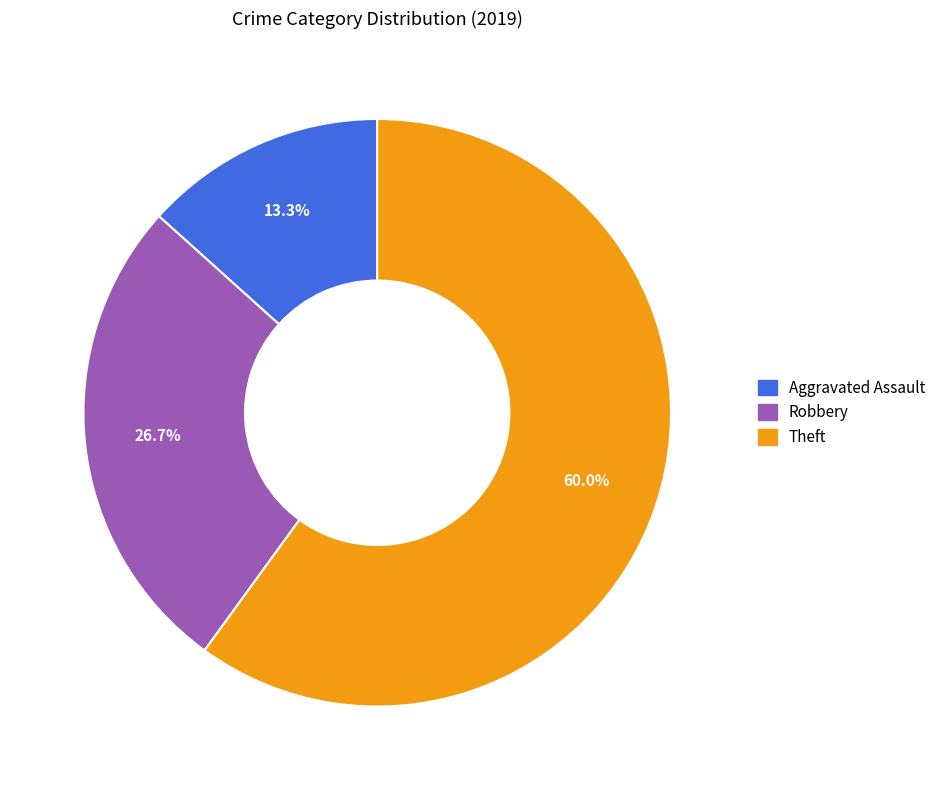

To the nearest percent, what is the average slice percentage?

33%